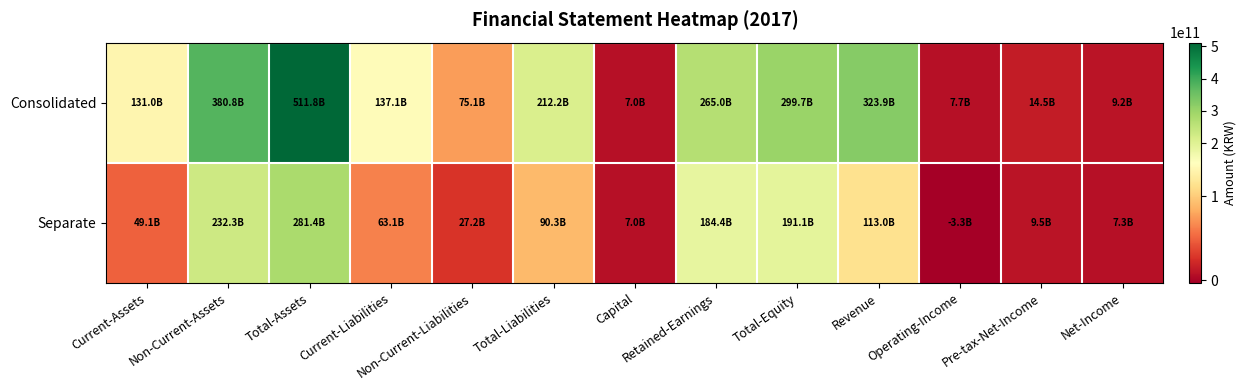

List the series in order of their peak value, lowest first.

Separate, Consolidated